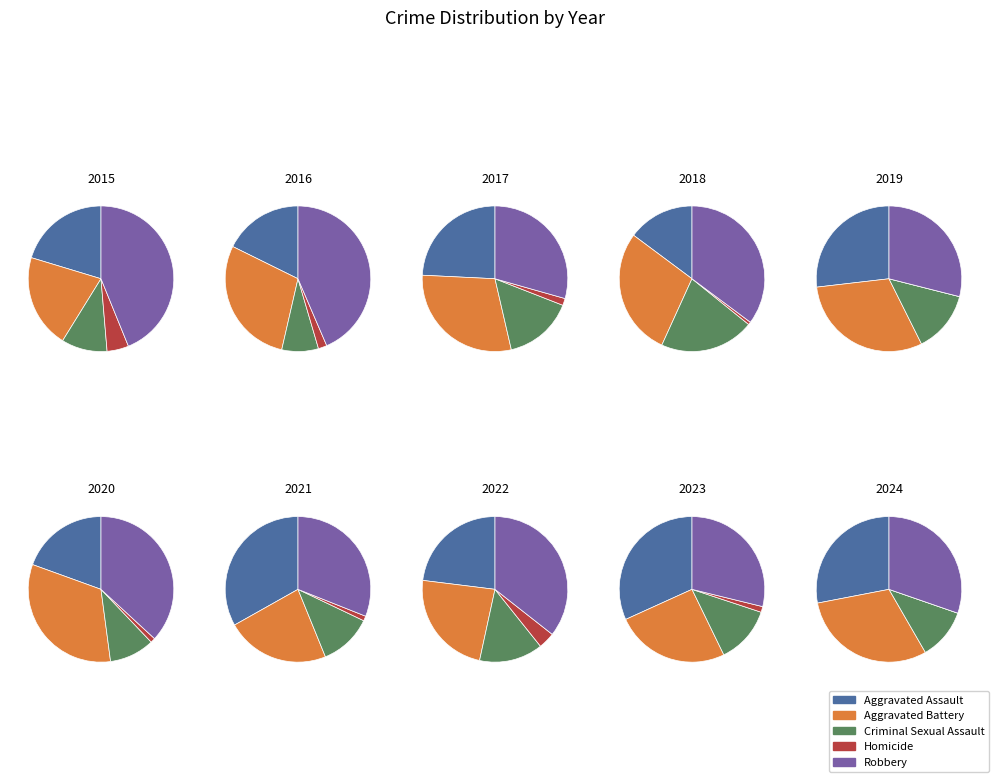

What percentage is the 2021 slice, to the nearest percent?

8%